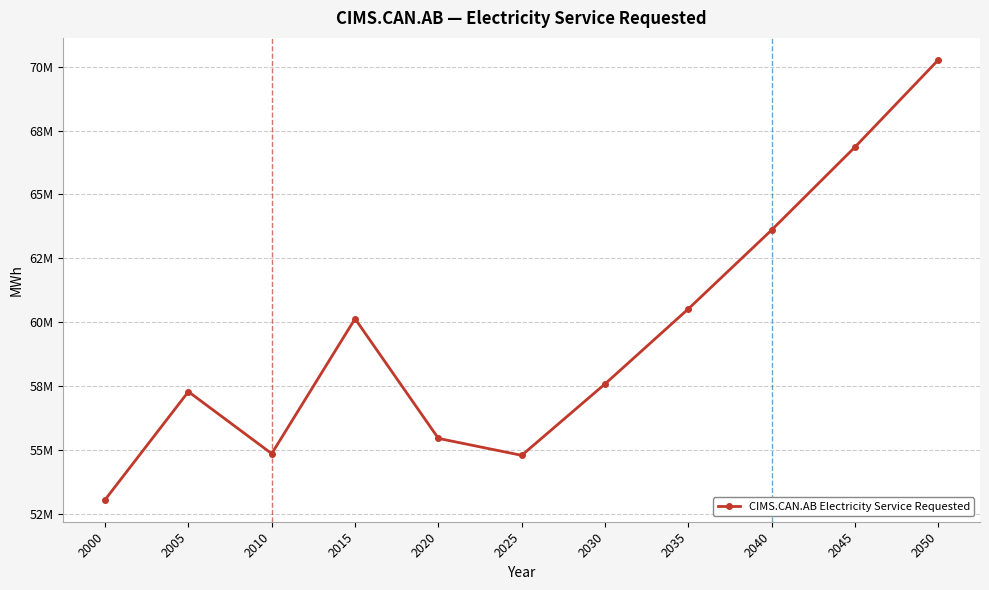

Does the chart have visible grid lines?

Yes